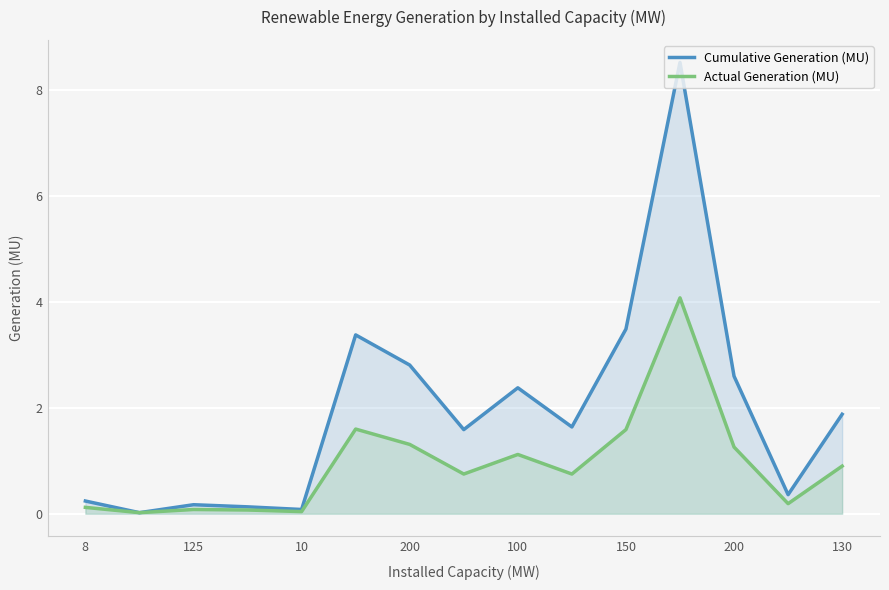

True or false: Actual Generation (MU) and Cumulative Generation (MU) intersect in this chart.

False